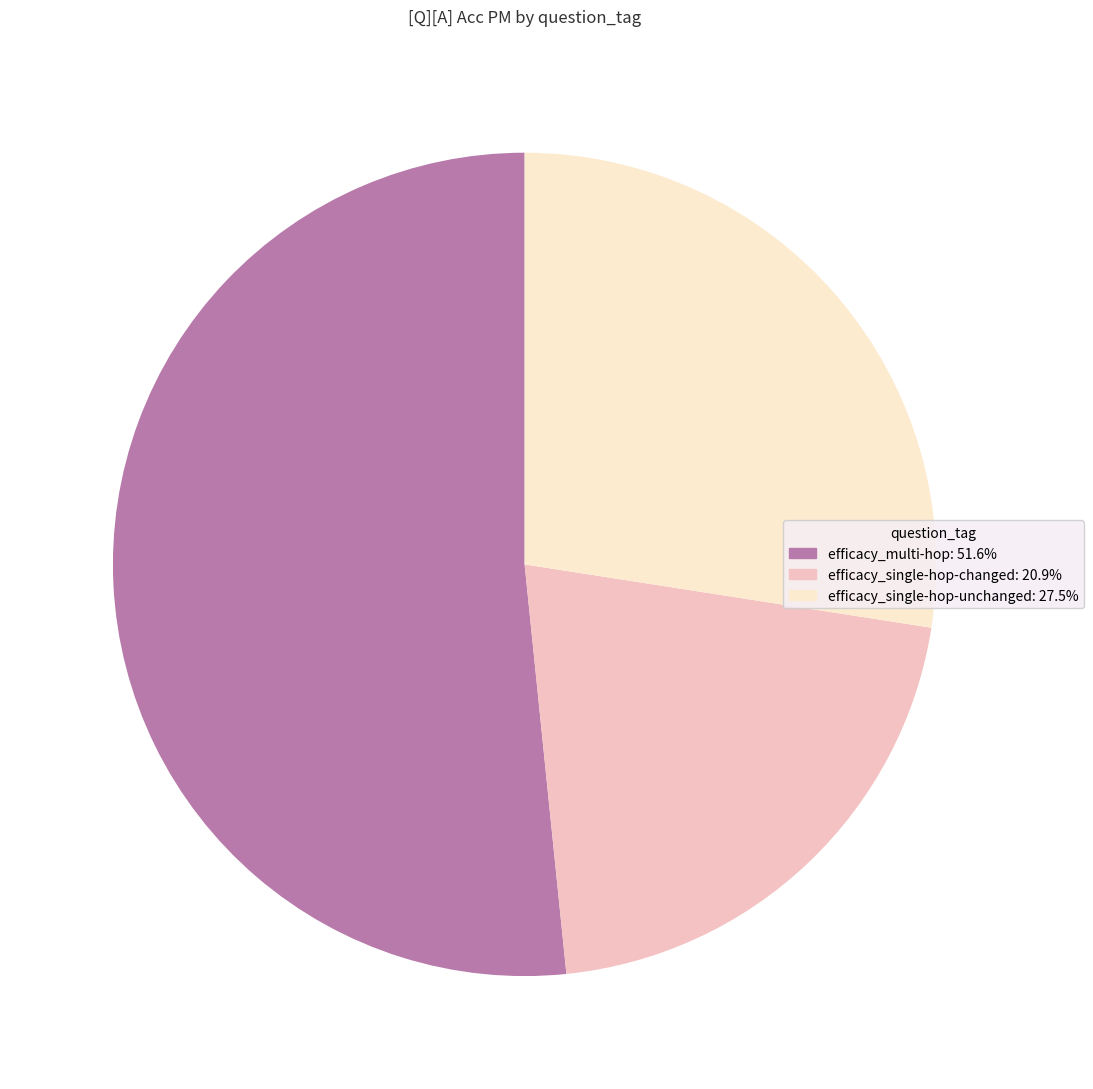

Which category has the smallest portion of the pie?

efficacy_single-hop-changed